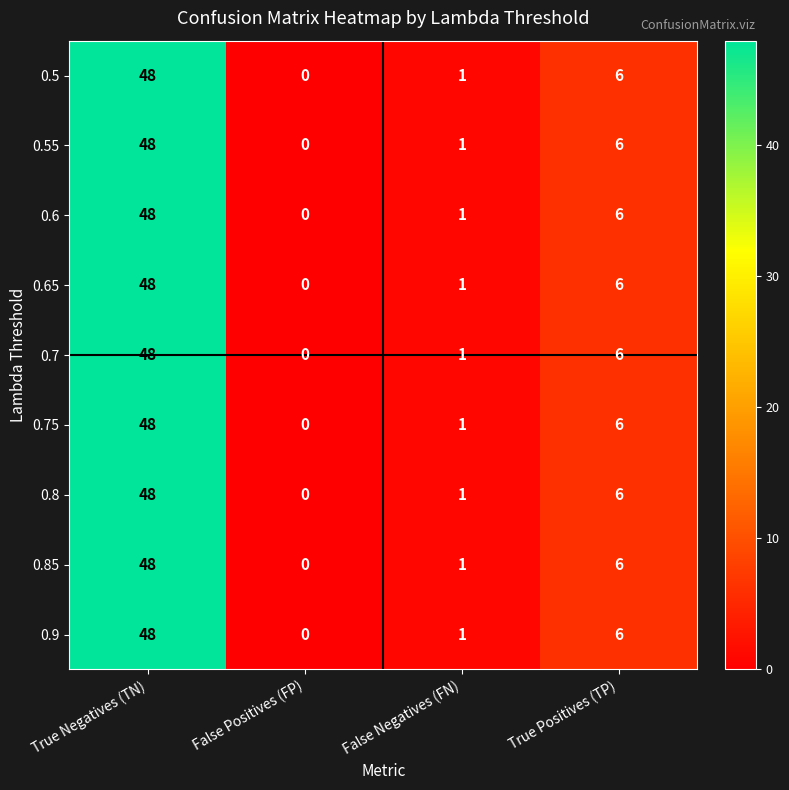

List the labels in order of 0.6 value, largest first.

True Negatives (TN), True Positives (TP), False Negatives (FN), False Positives (FP)